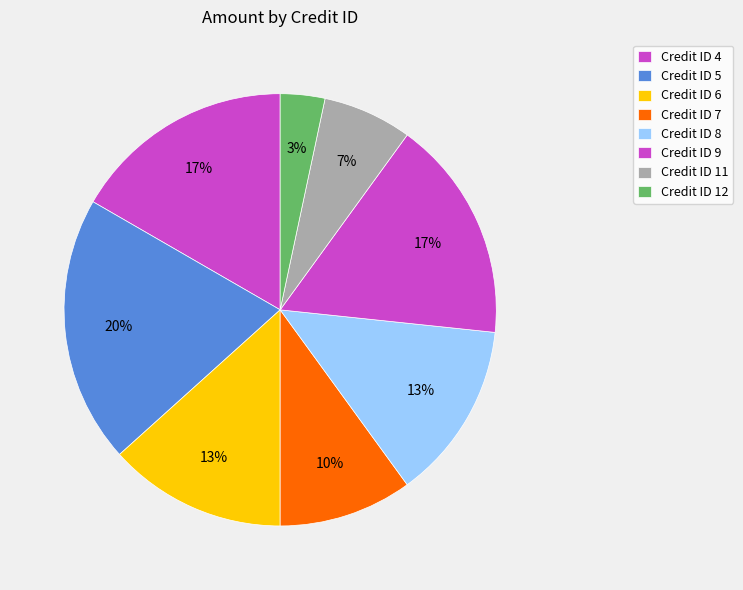

To the nearest percent, what is the average slice percentage?

12%